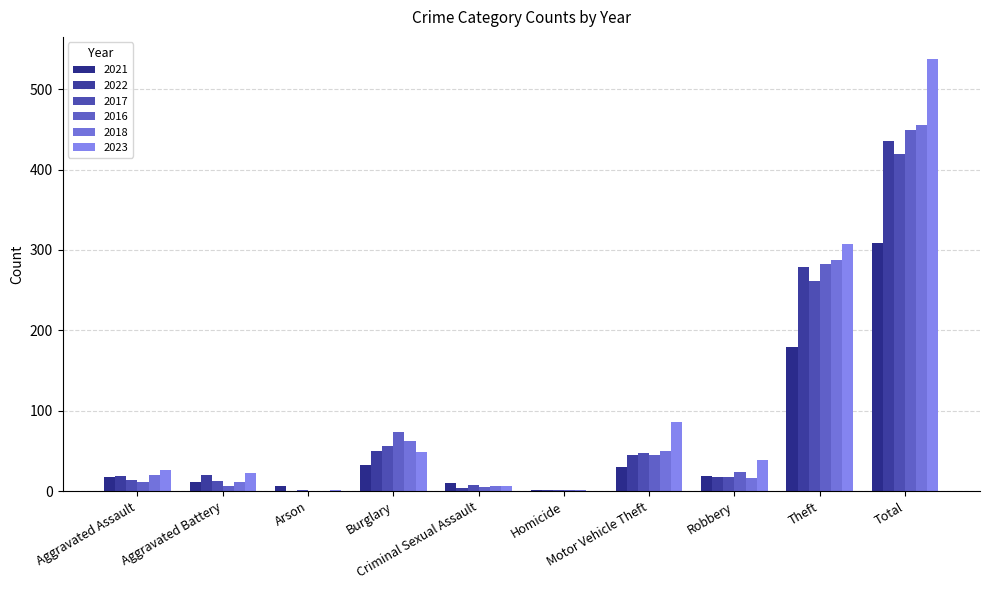

Is the value of 2017 at Total greater than the value of 2022 at Motor Vehicle Theft?

Yes